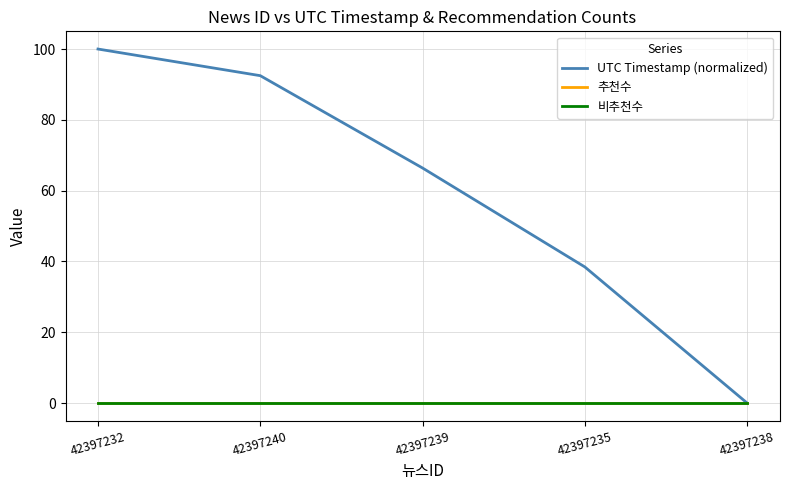

List the series in order of their peak value, lowest first.

추천수, 비추천수, UTC Timestamp (normalized)